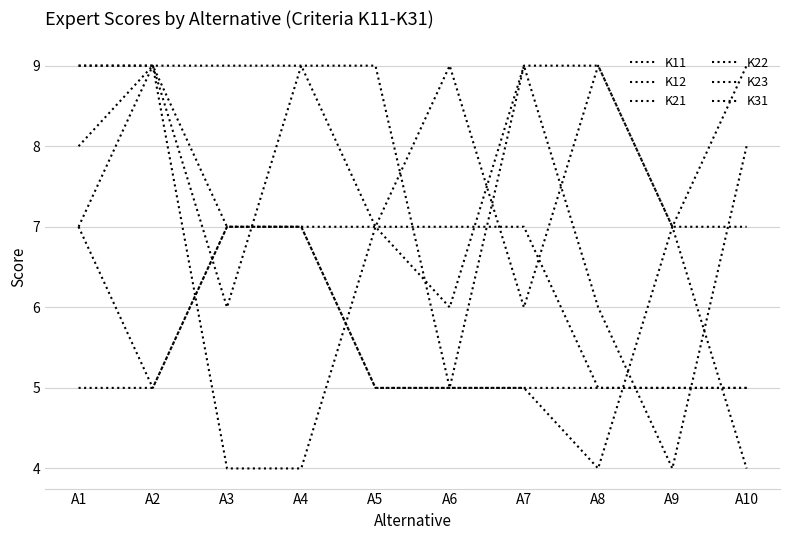

Is this an area chart (filled region under the line)?

No